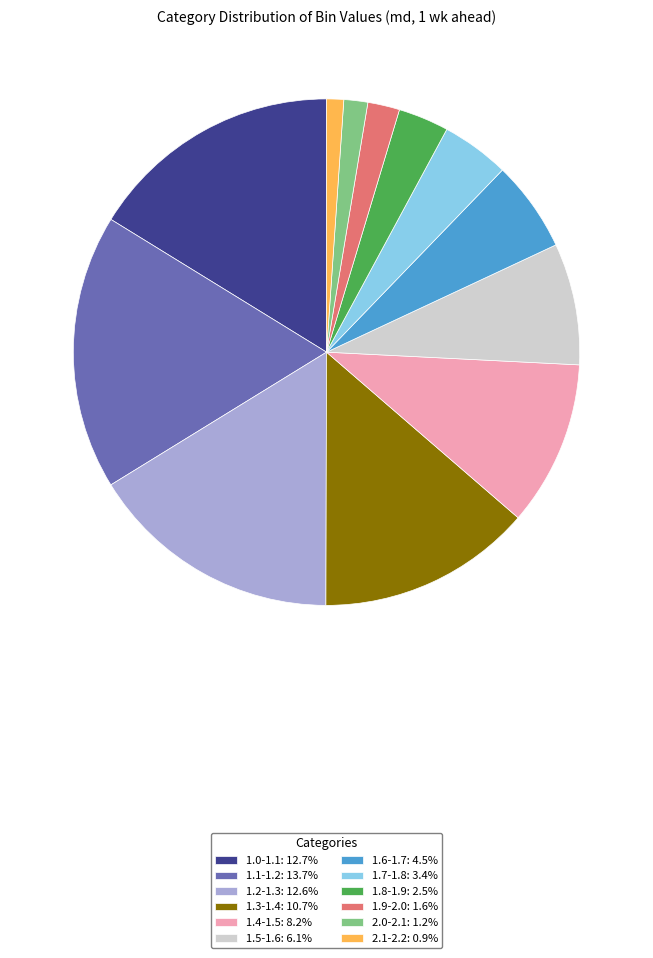

Is 1.1-1.2: 13.7% the majority of the pie?

No